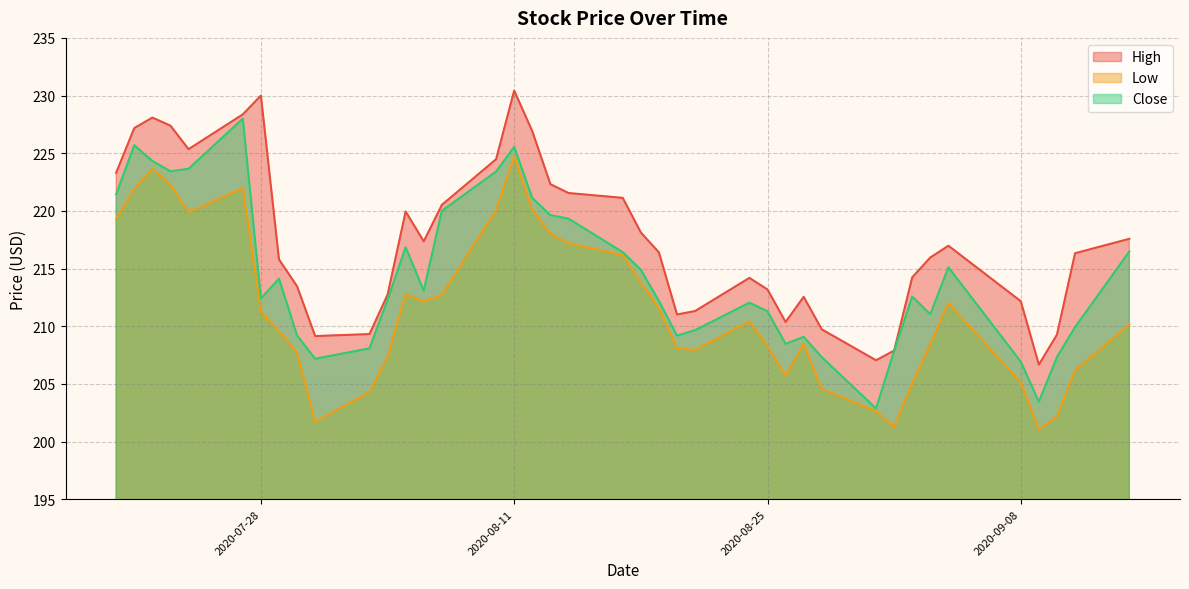

Which series changed the most between 2020-08-24 and 2020-09-09?

Low